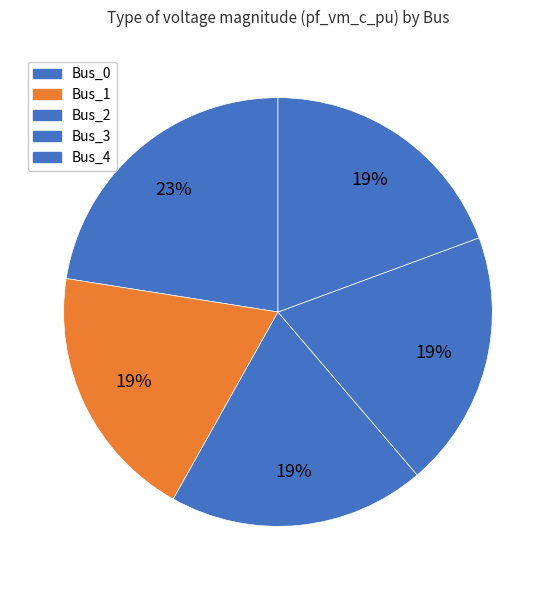

Does any single category account for the majority?

No